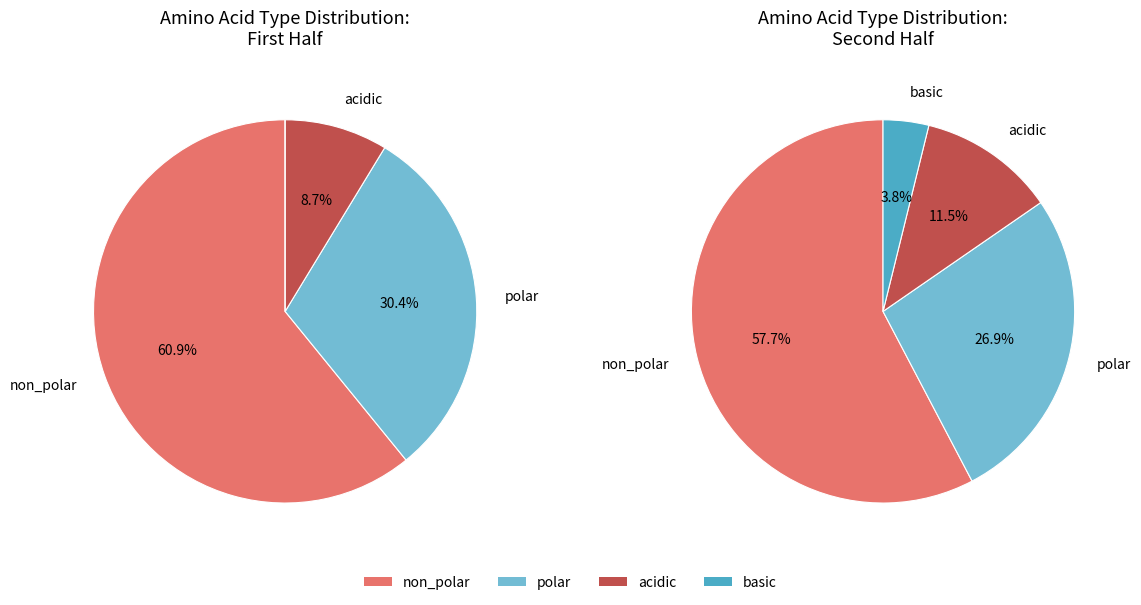

Does acidic account for over 50% of the chart?

No